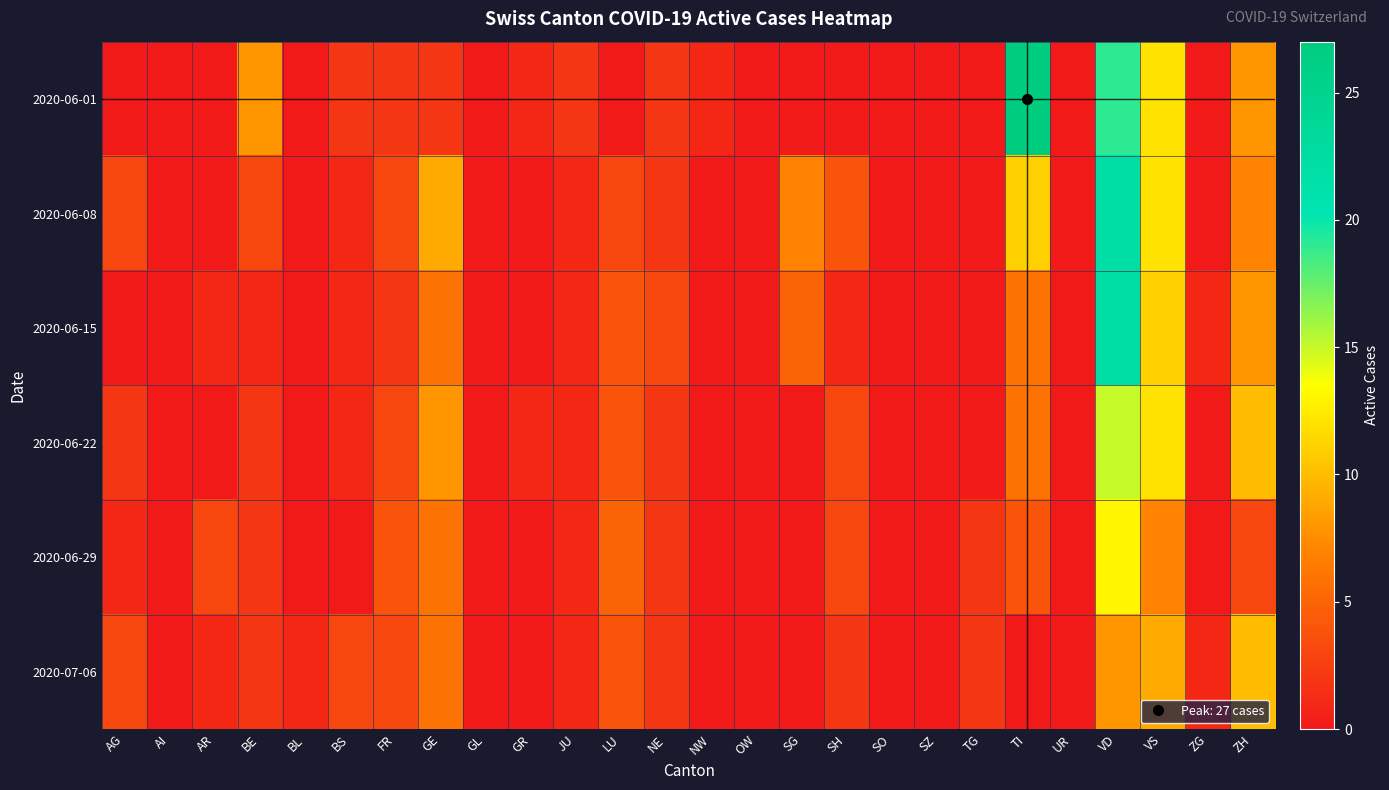

Which label corresponds to the largest value in the chart?

TI